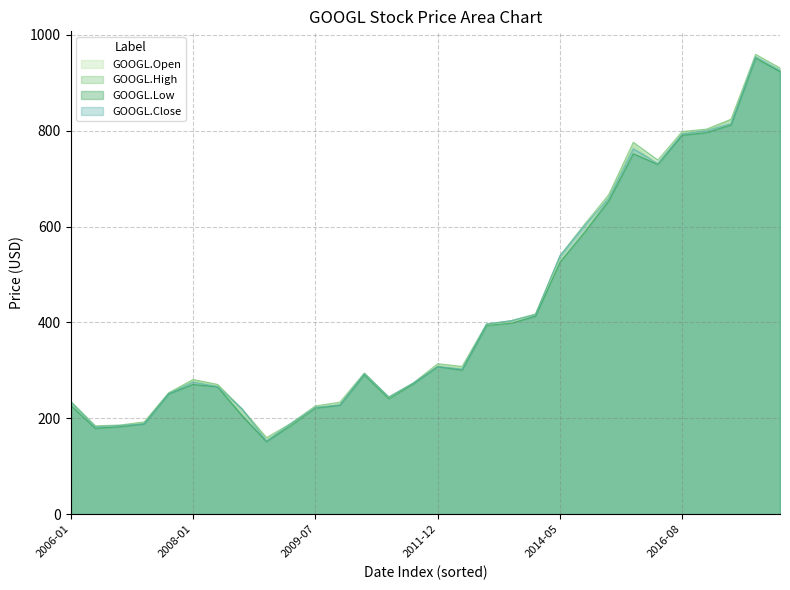

What is the difference between the second highest and minimum values in the GOOGL.Low series?

772.0